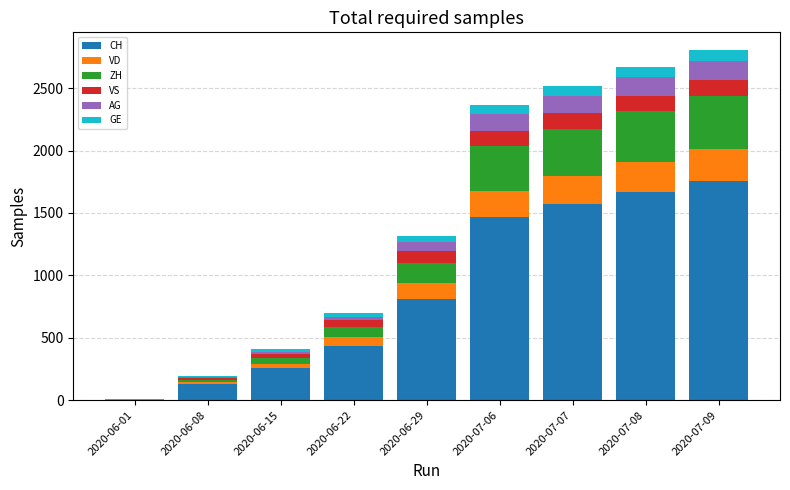

Which category has the highest value in the CH series?

2020-07-09